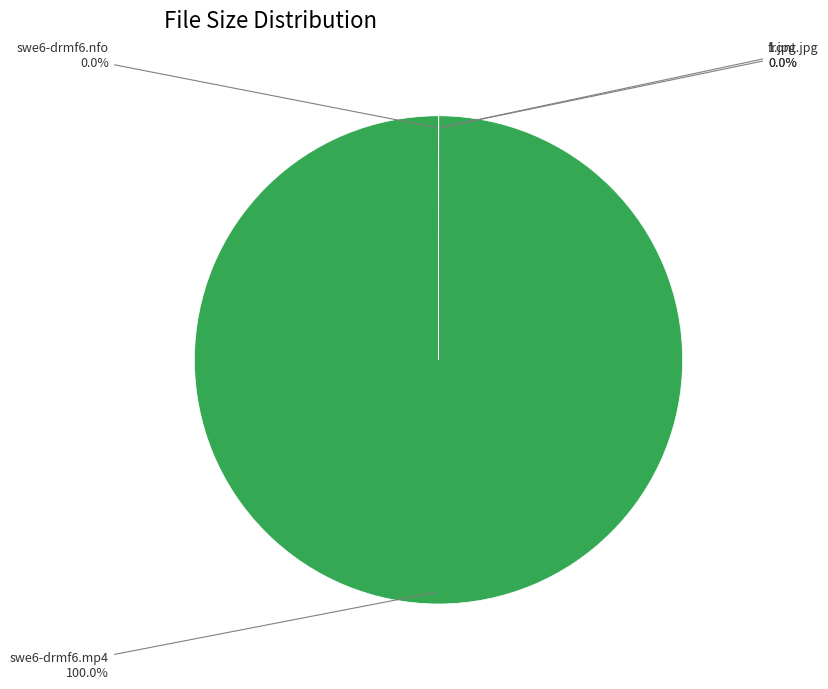

Is there any slice that represents more than half of the pie?

Yes